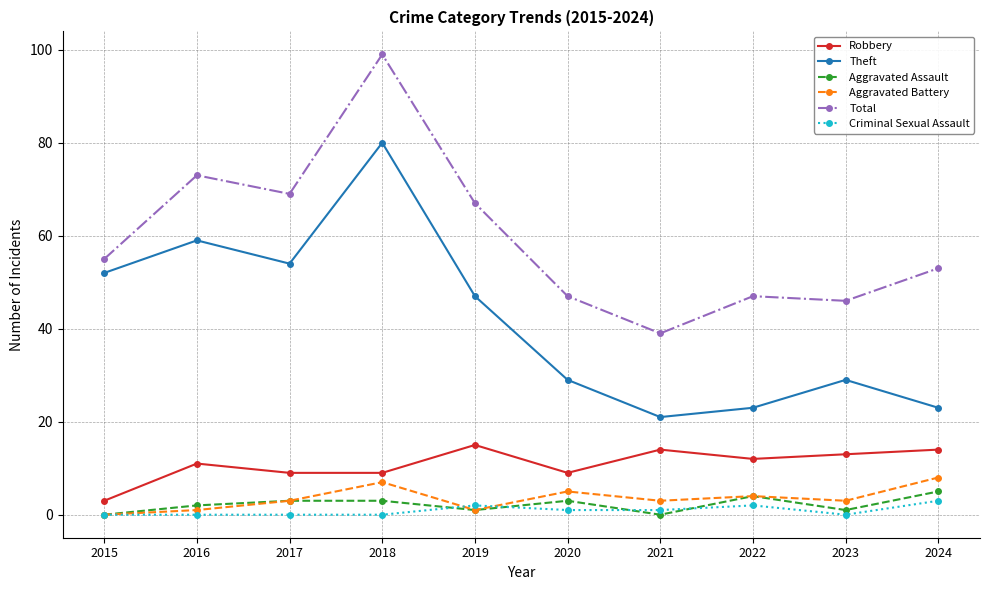

Does the chart display data point markers on the line(s)?

Yes